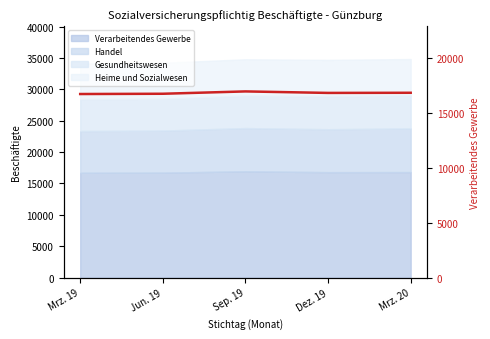

Between Mrz. 20 and Dez. 19, which is larger?

Mrz. 20